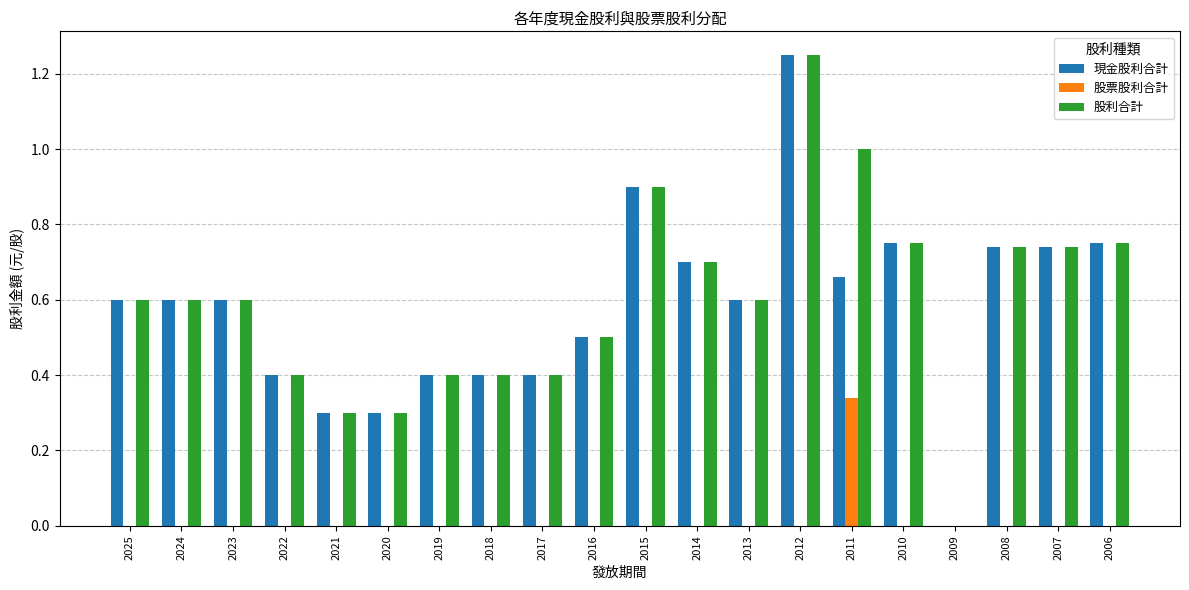

At which category does the chart reach its peak across all series?

2012